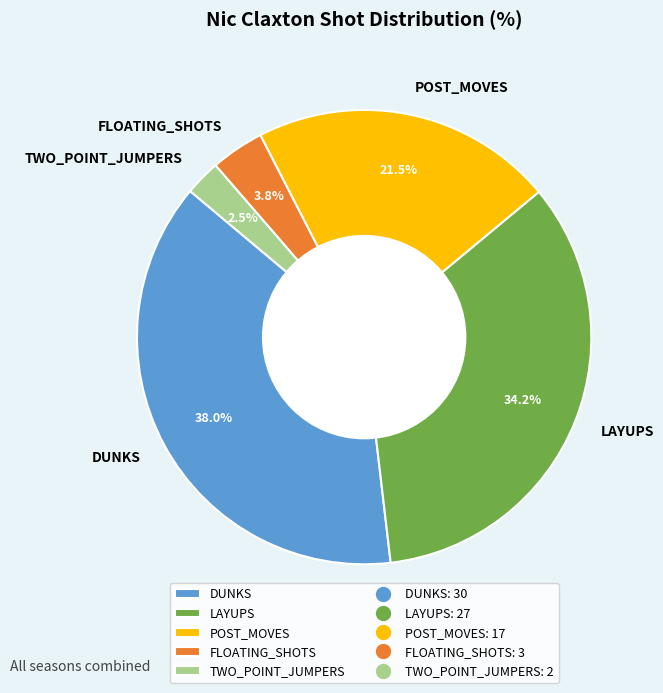

To the nearest percent, what portion does DUNKS represent?

38%